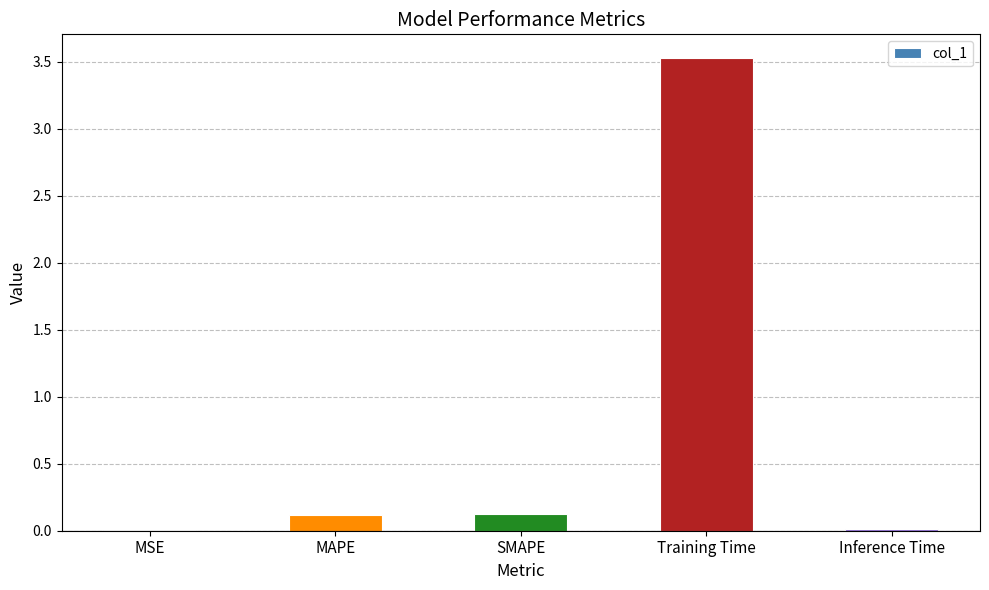

What is the sum of all values?

3.8